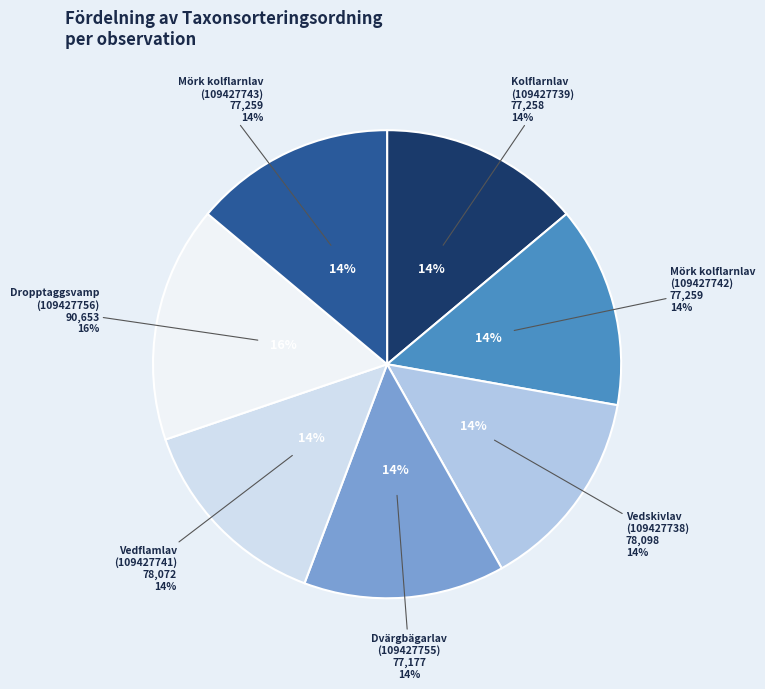

Which has a higher value, Vedskivlav
(109427738) or Vedflamlav
(109427741)?

Vedskivlav
(109427738)